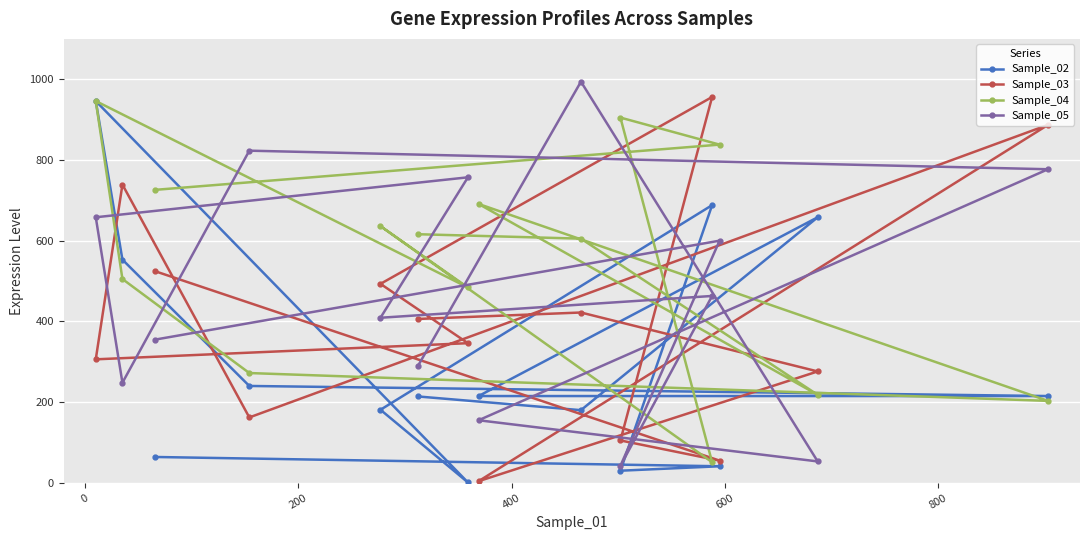

List the series in order of their overall mean, lowest first.

Sample_02, Sample_03, Sample_05, Sample_04